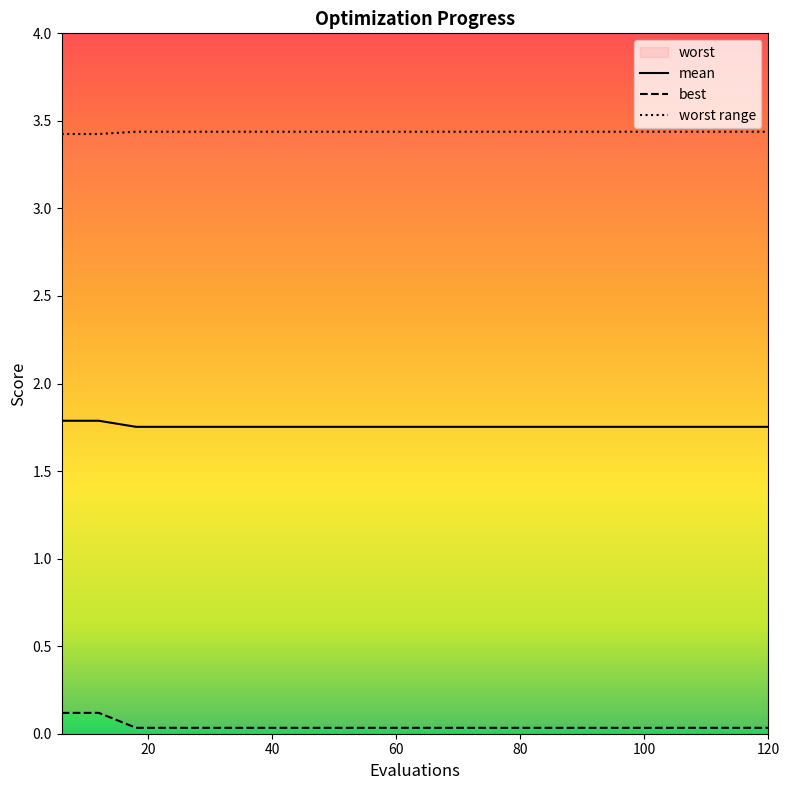

The best series shows 0.0 at 90. True or false?

True